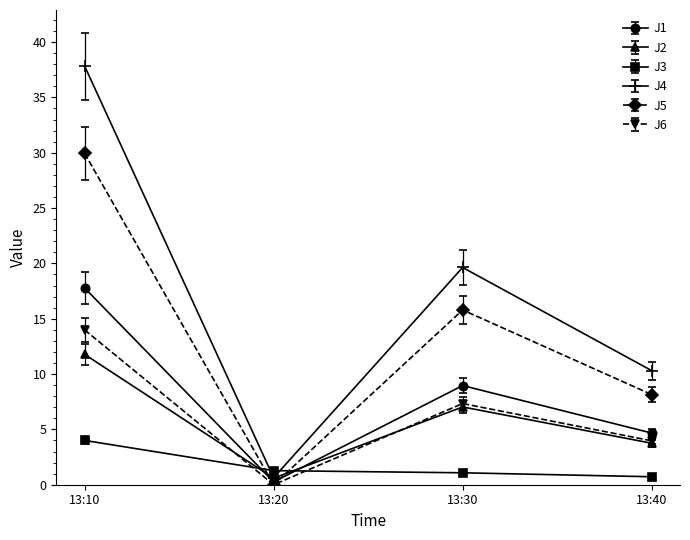

At which label is J2 closest to 6?

13:30